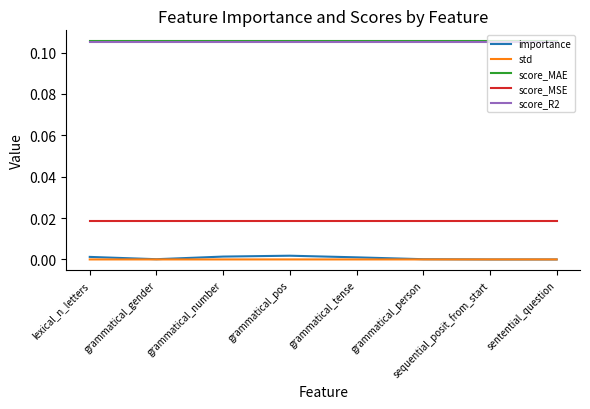

Is the value of score_R2 at grammatical_pos greater than the value of importance at grammatical_pos?

Yes